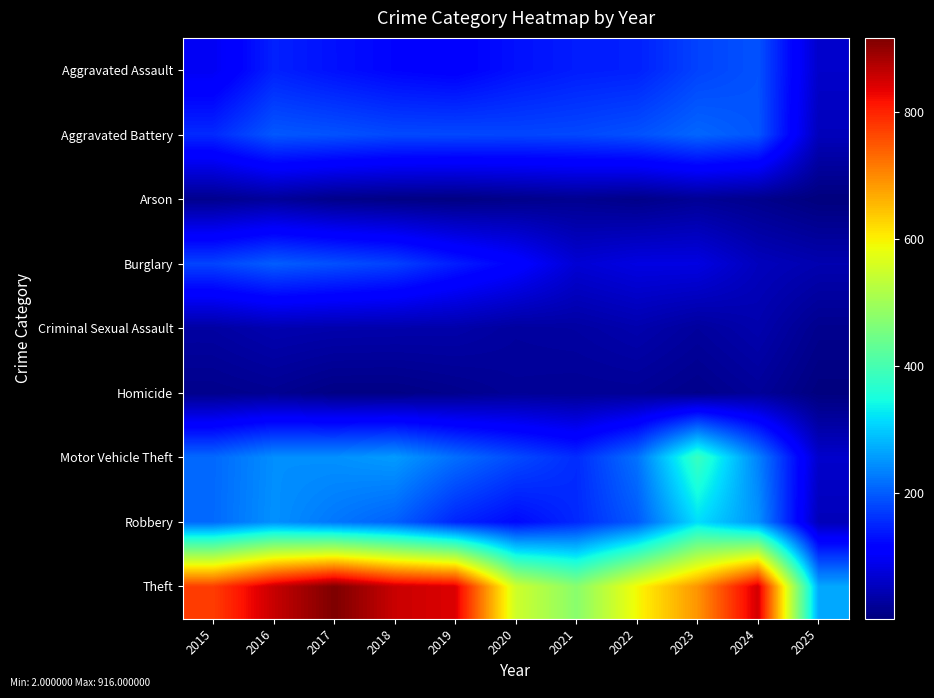

How many categories are shown in the chart?

11